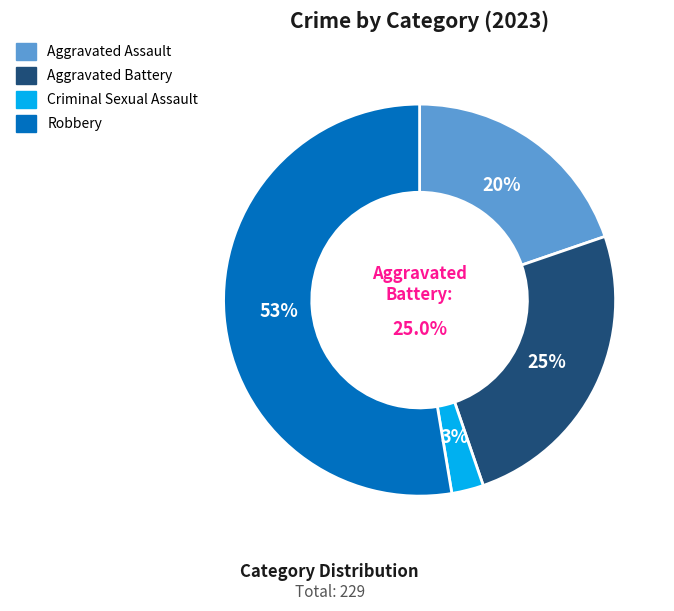

Is it true that Criminal Sexual Assault is 8% of the pie?

False